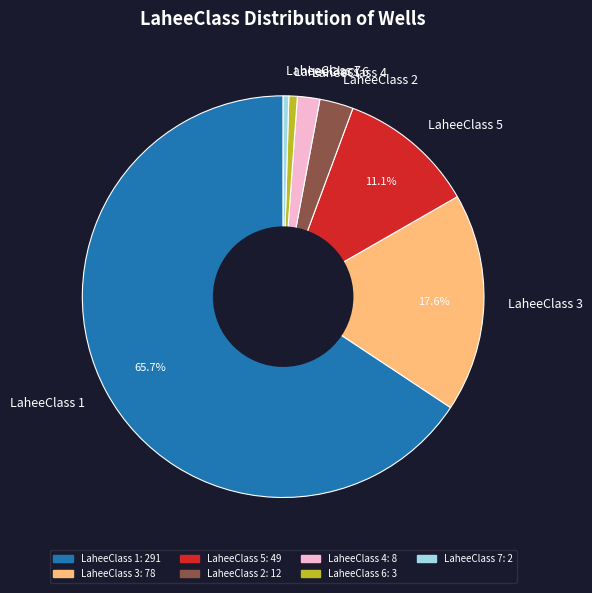

Which has a higher value, LaheeClass 5 or LaheeClass 6?

LaheeClass 5